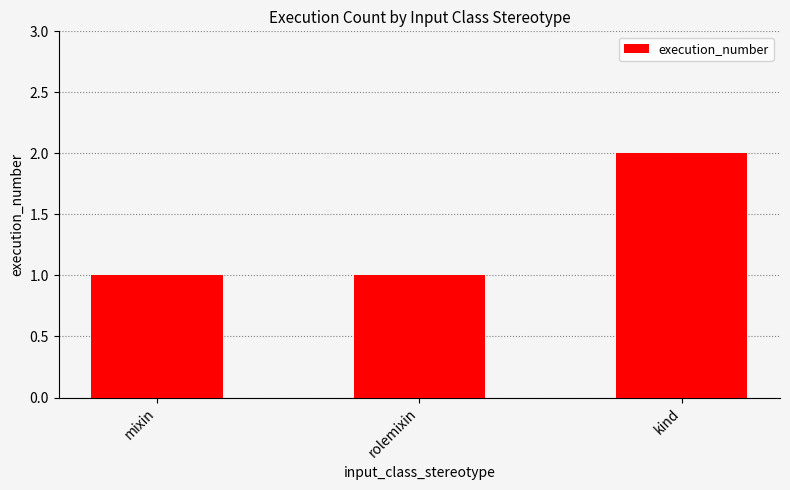

True or false: the data shows 1 at kind.

False